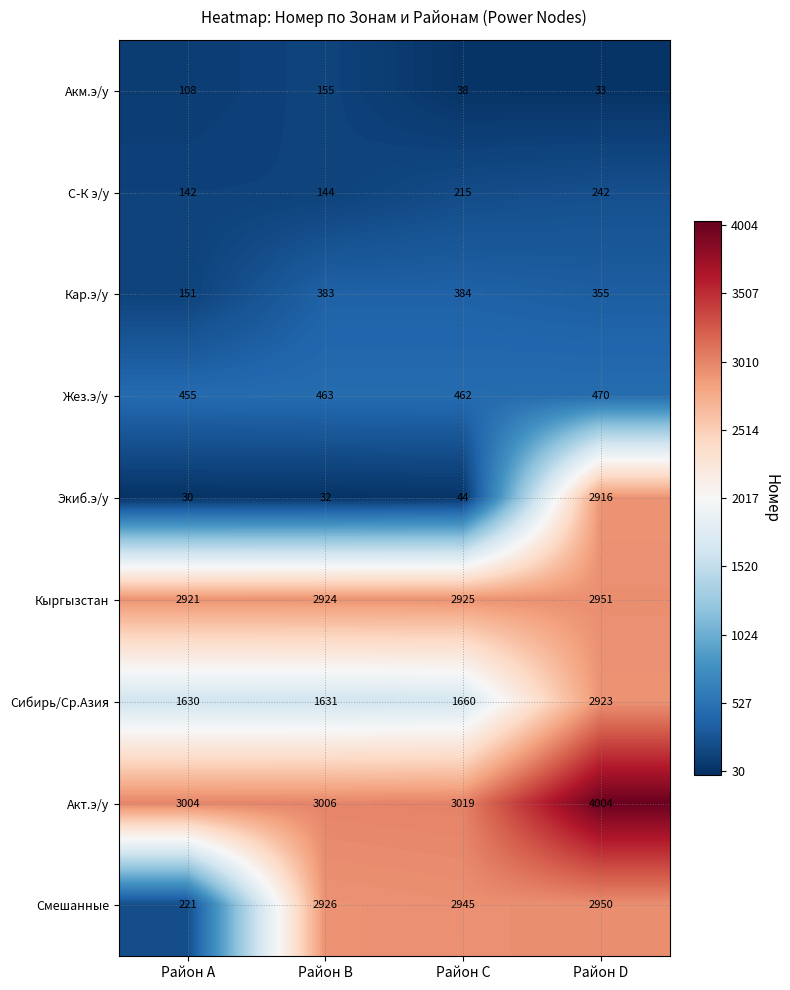

At which category does the chart reach its minimum across all series?

Район A